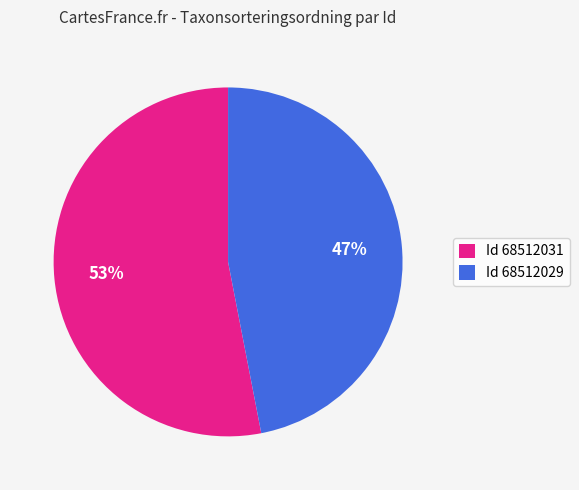

Combined, do Id 68512031 and Id 68512029 account for over 50%?

Yes